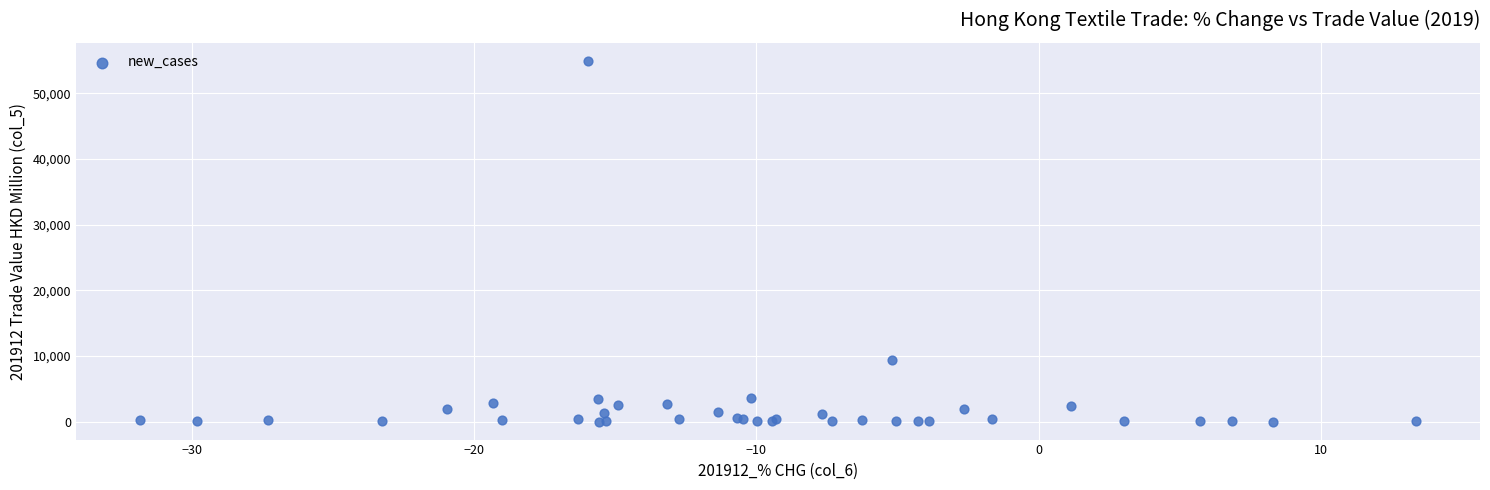

What Y value in the scatter plot is closest to 27493?

9467.7